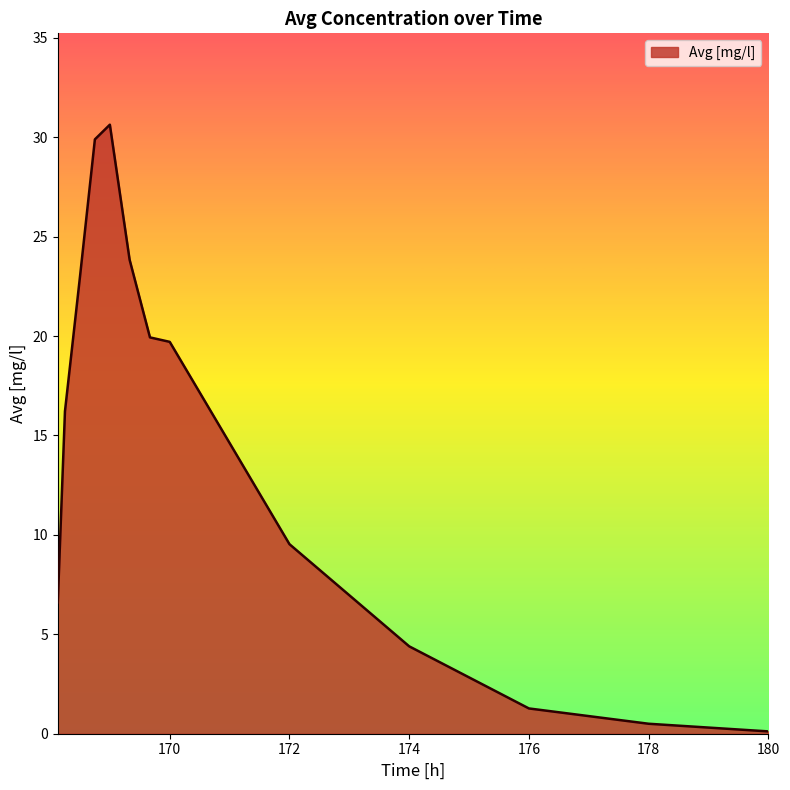

What is the greatest value displayed?

30.6